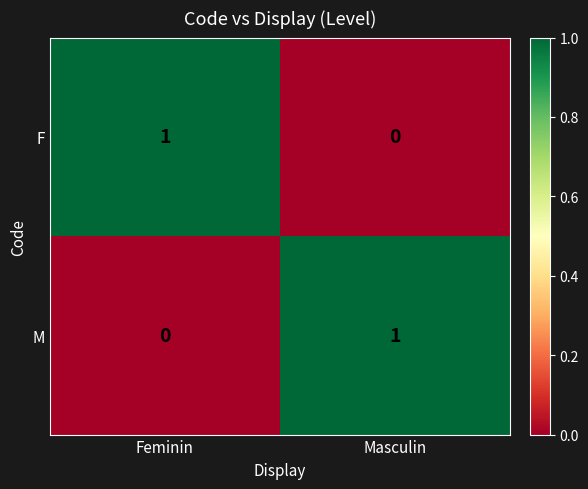

How many distinct data groups are displayed?

2